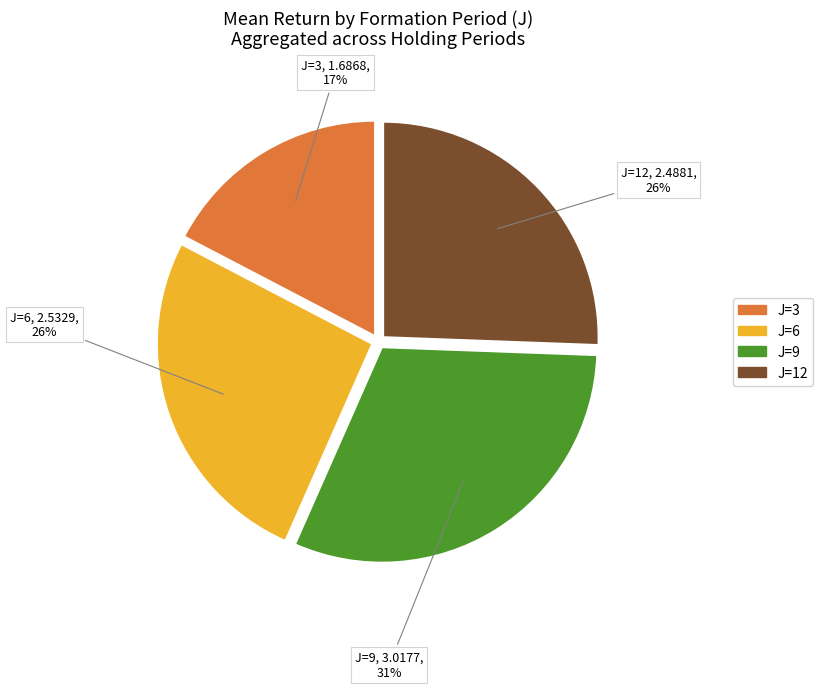

How many segments does this pie chart have?

4